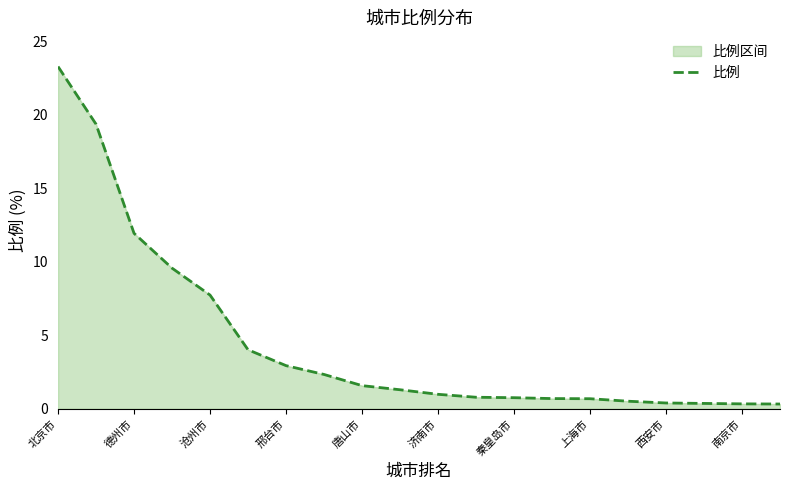

What is the average value?

4.5